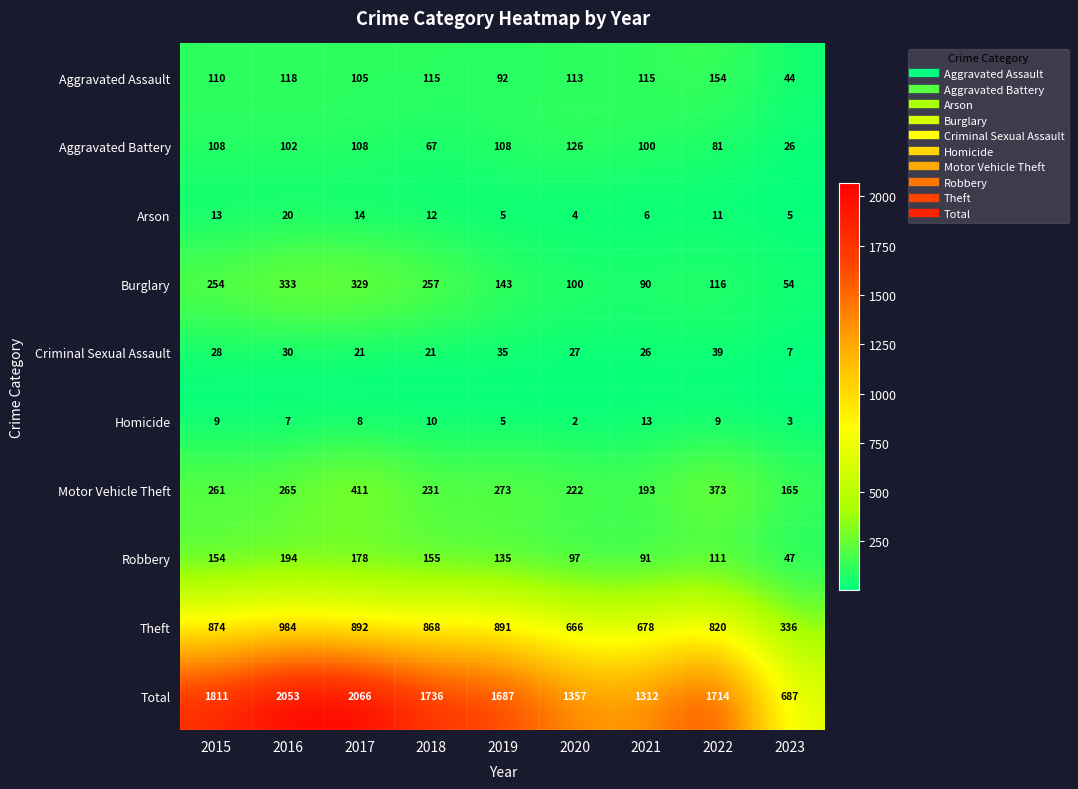

What is the total value across all series at 2018?

3472